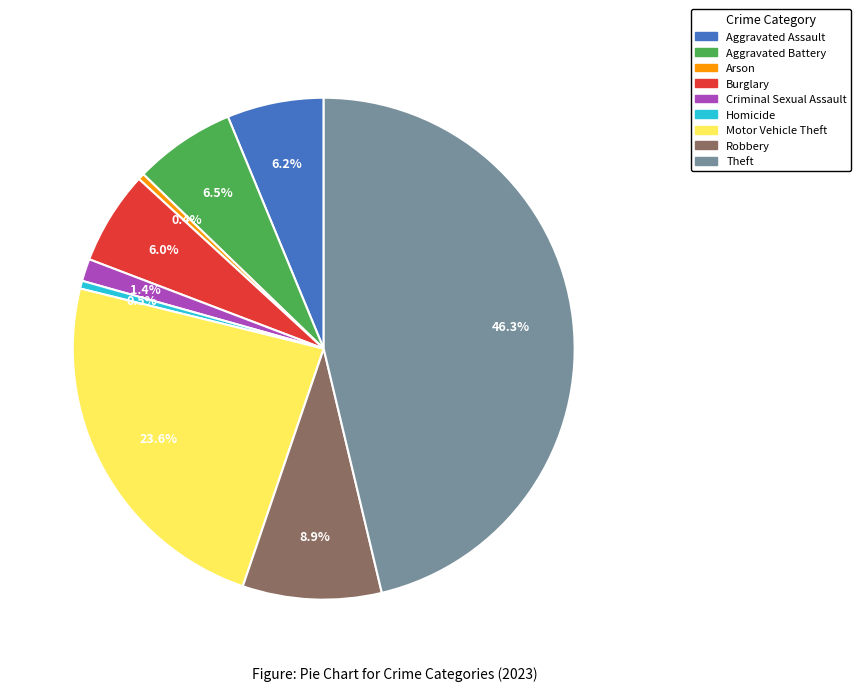

Is there a majority slice in this chart?

No